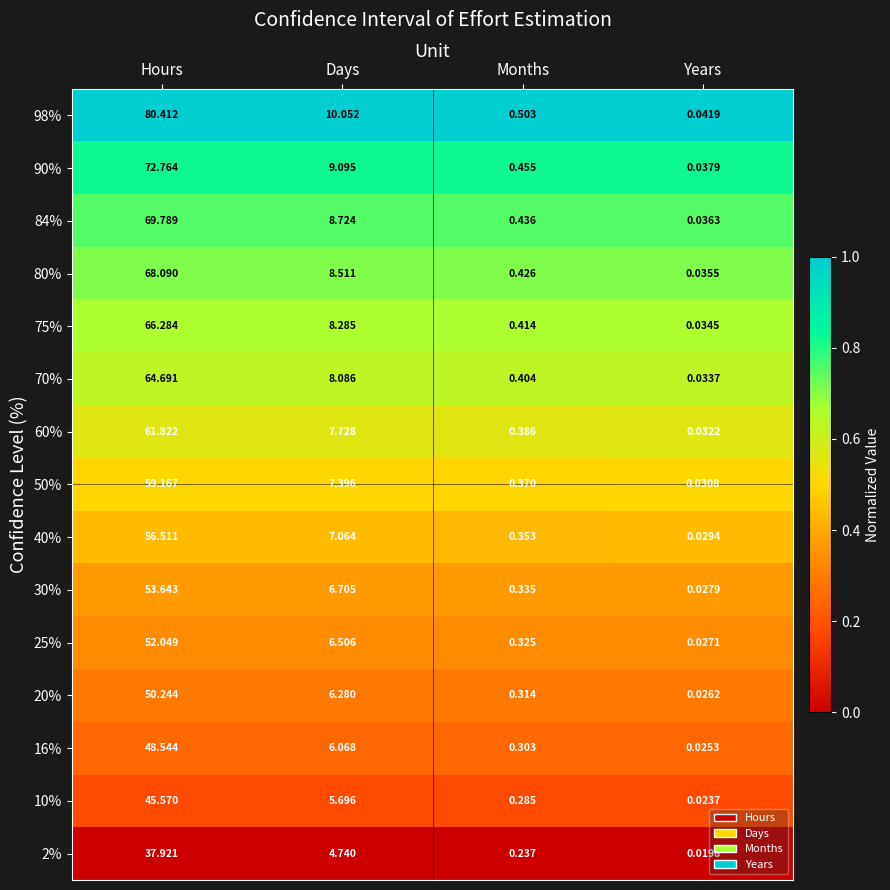

Rank the categories by 75% value from lowest to highest.

Years, Months, Days, Hours